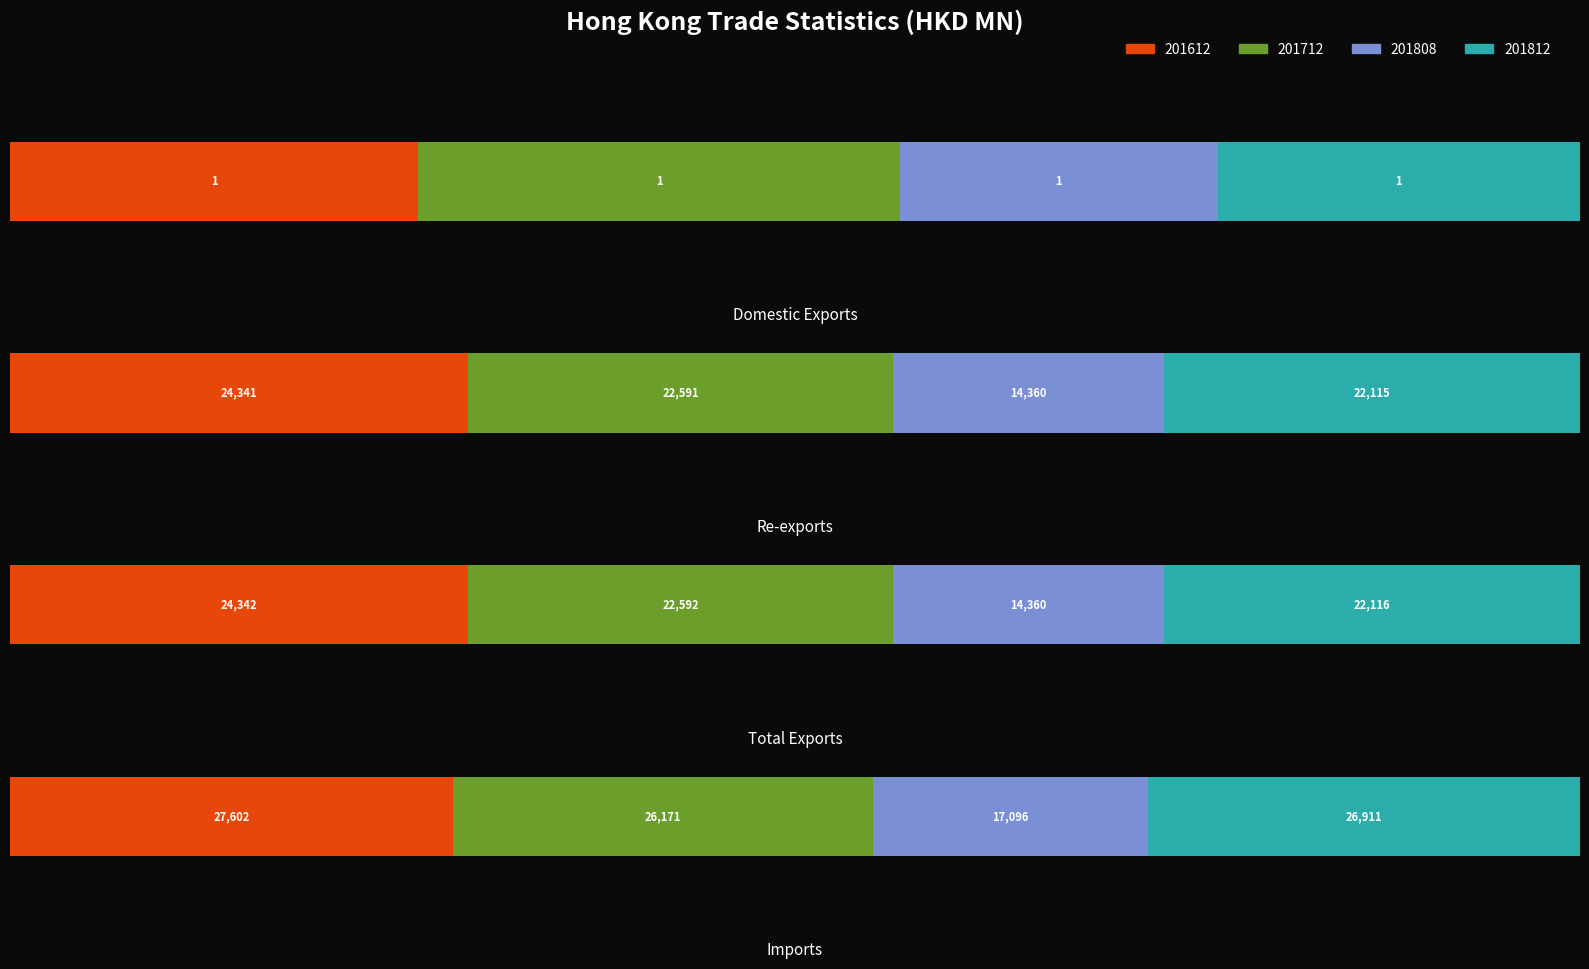

Reading left to right, what are all the values shown in this chart?

201612: 1.0	24340.7	24341.7	27602.1
201712: 1.2	22591.1	22592.2	26171.1
201808: 0.8	14359.5	14360.3	17095.9
201812: 0.9	22114.6	22115.5	26910.7